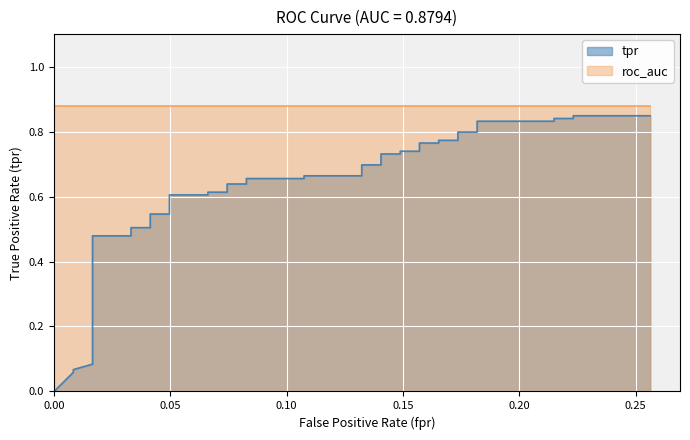

What is the maximum value shown in the chart?

0.8